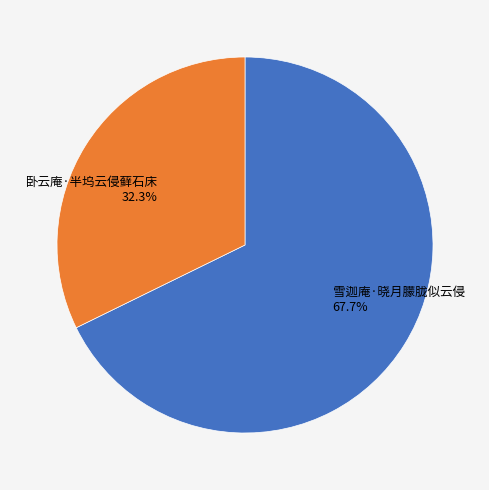

Does any single category account for the majority?

Yes